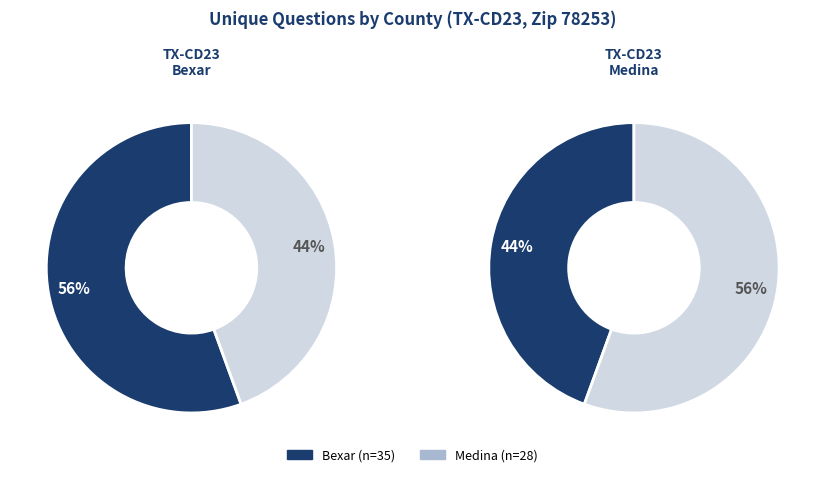

What is the majority slice?

43819 (Bexar)